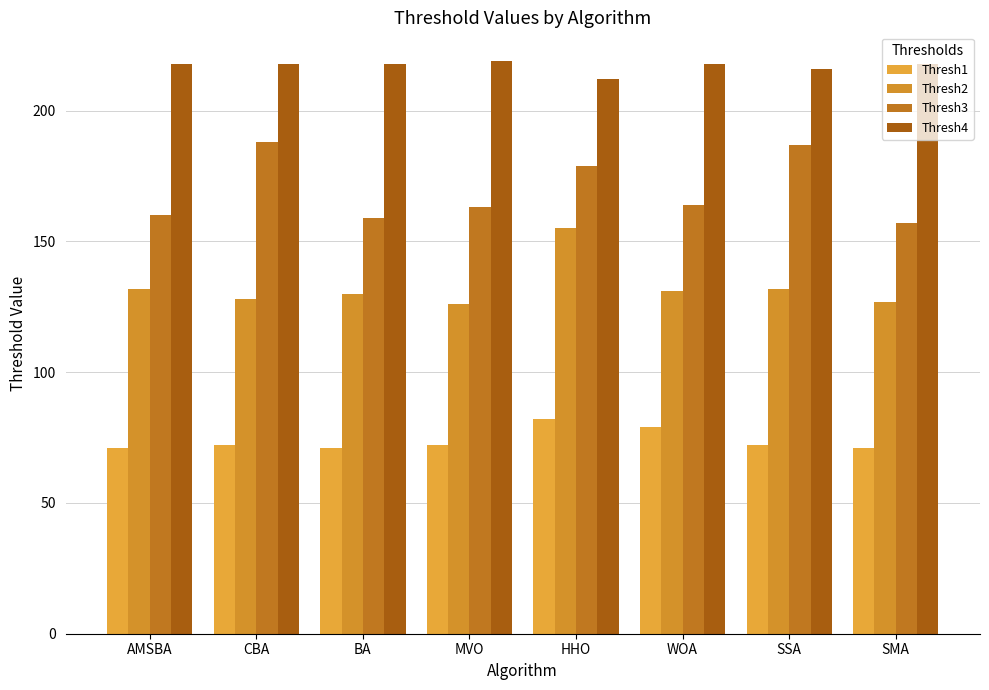

What is the difference between the maximum and minimum values in the Thresh1 series?

11